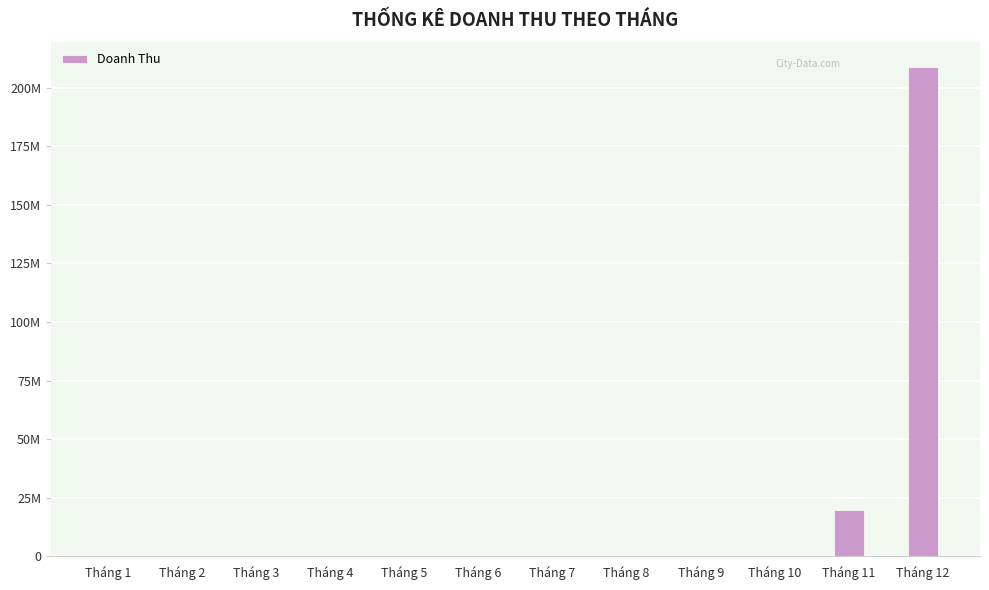

Are the bars horizontal?

No